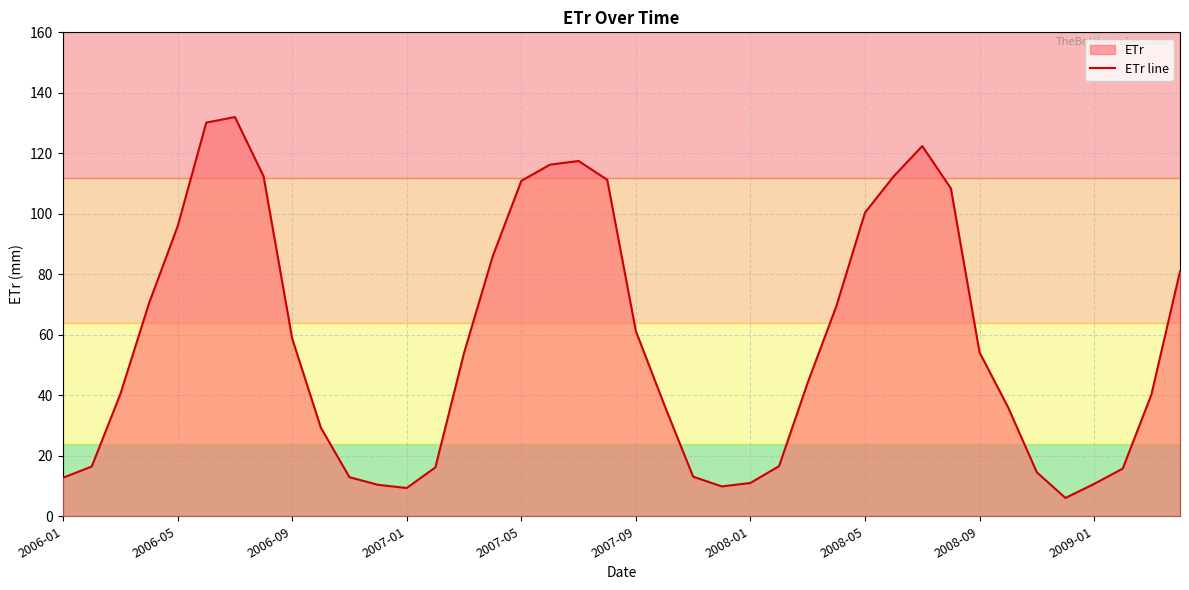

What is the change in value from 2008-01 to 2008-05?

+89.4